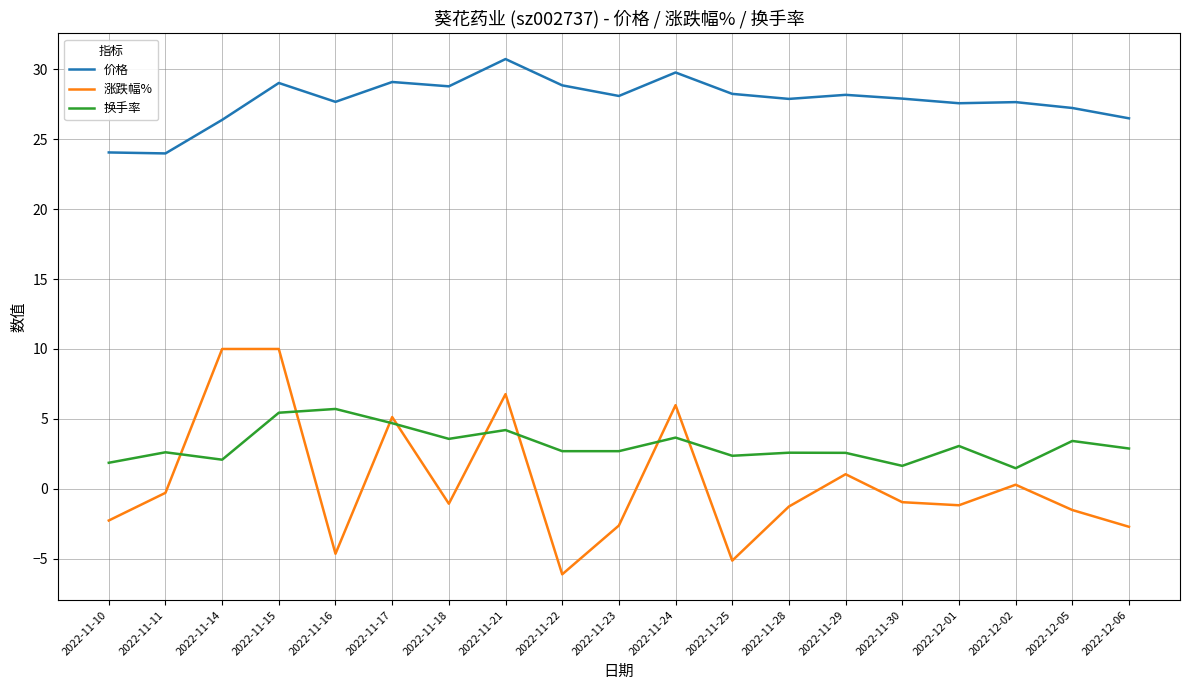

What is the minimum value shown in the chart?

-6.1